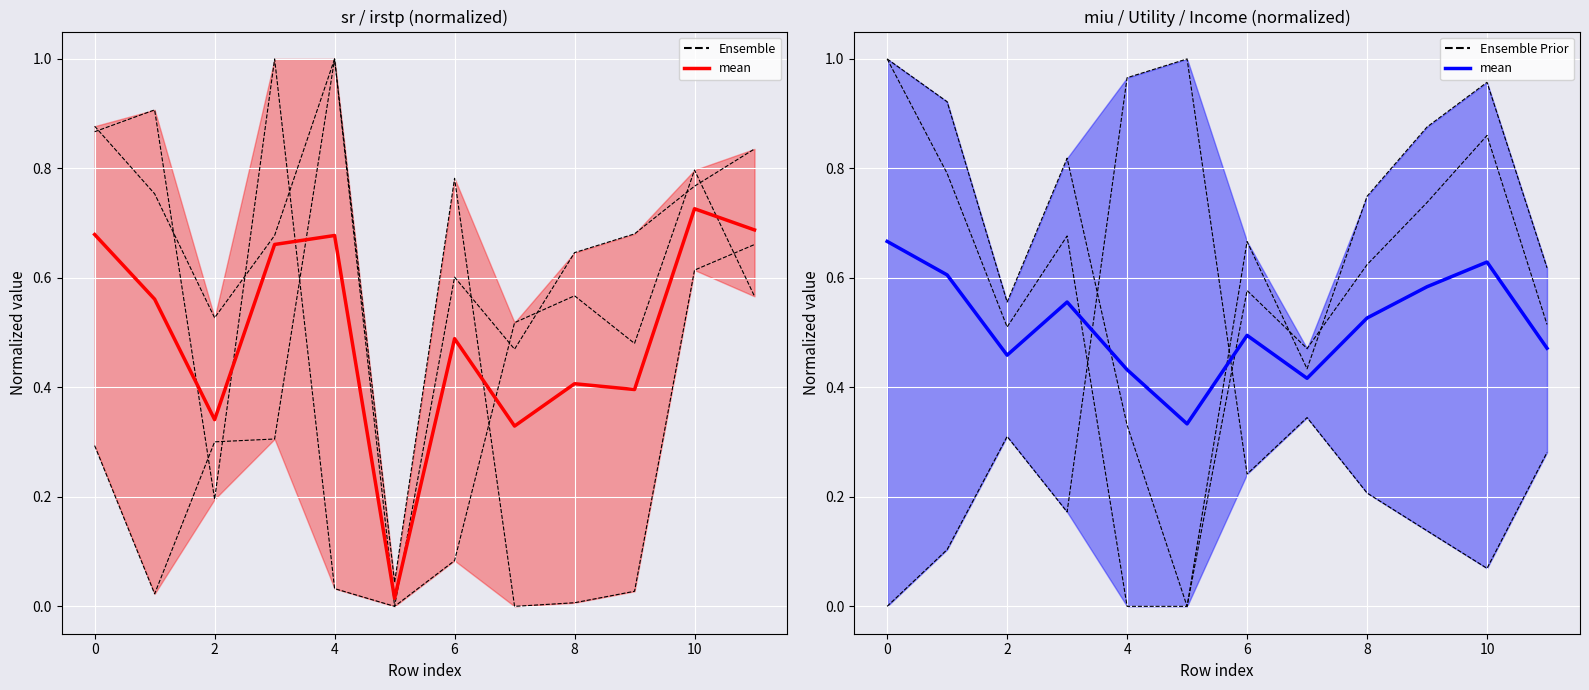

List the series in order of their peak value, lowest first.

mean, Ensemble, Ensemble Prior